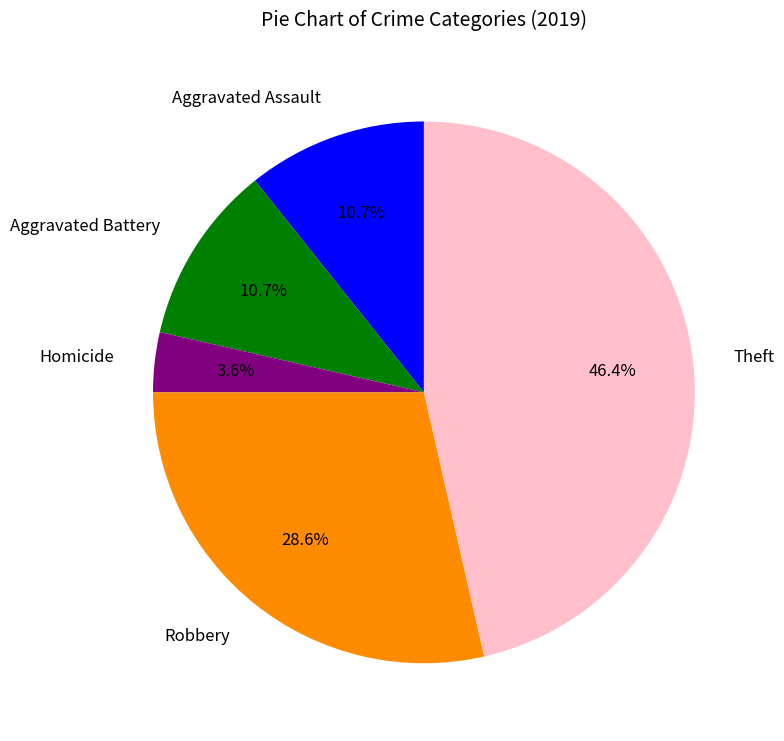

To the nearest percent, what is the difference between the largest and smallest slice percentages?

43%